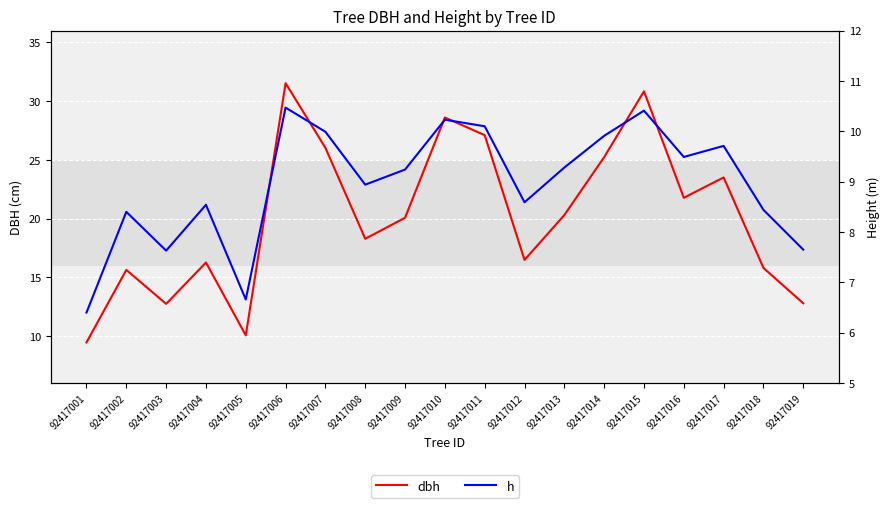

At how many categories does at least one series exceed 24?

6